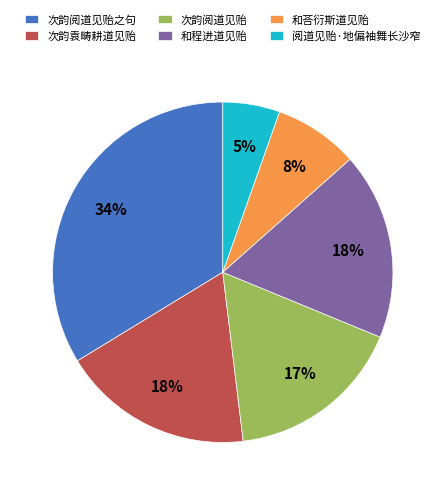

Does 次韵袁畴耕道见贻 account for over 50% of the chart?

No